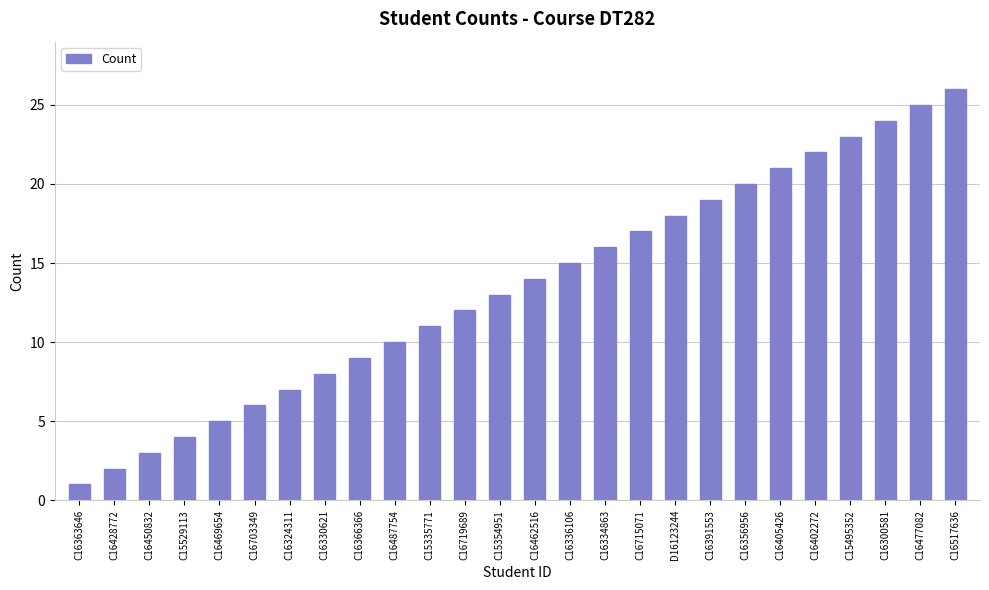

What is the sum of all values?

351